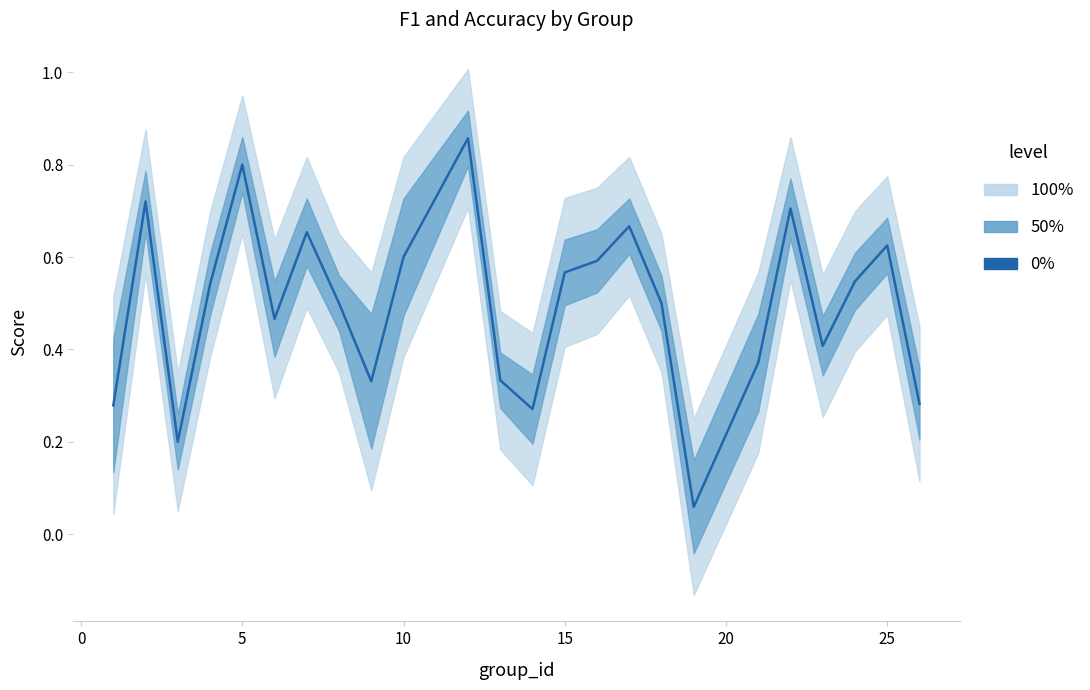

What is the greatest value displayed?

0.9